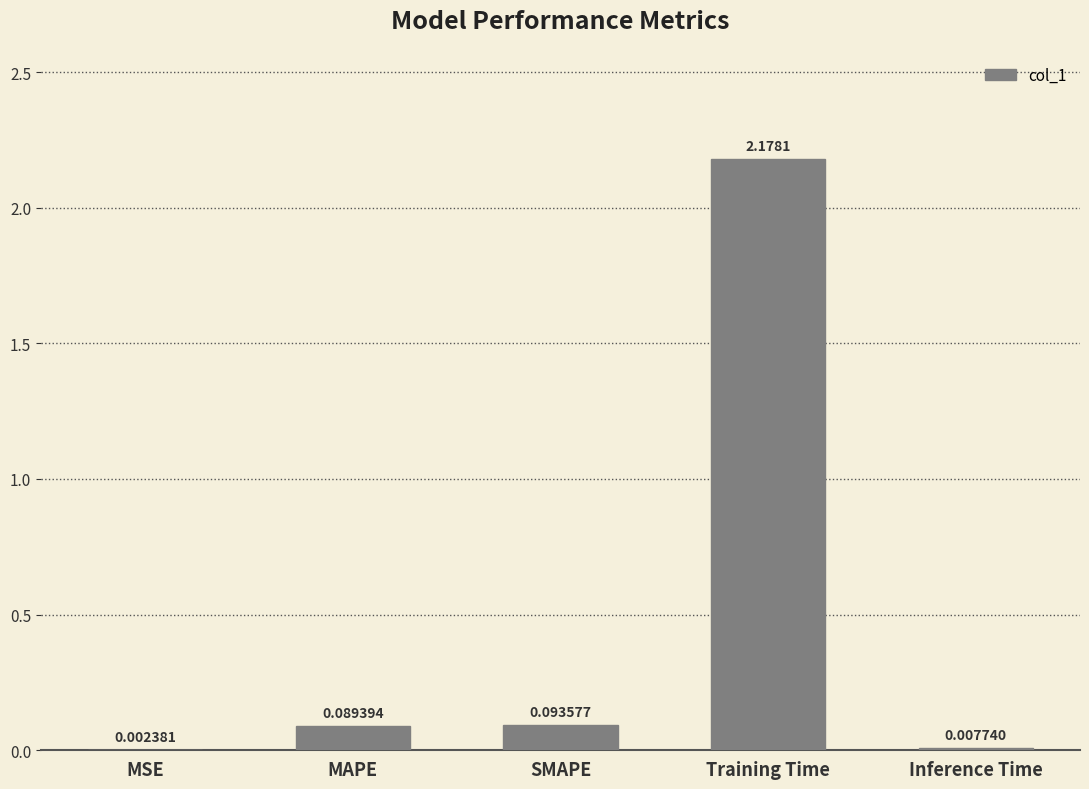

Between Training Time and Inference Time, which is larger?

Training Time